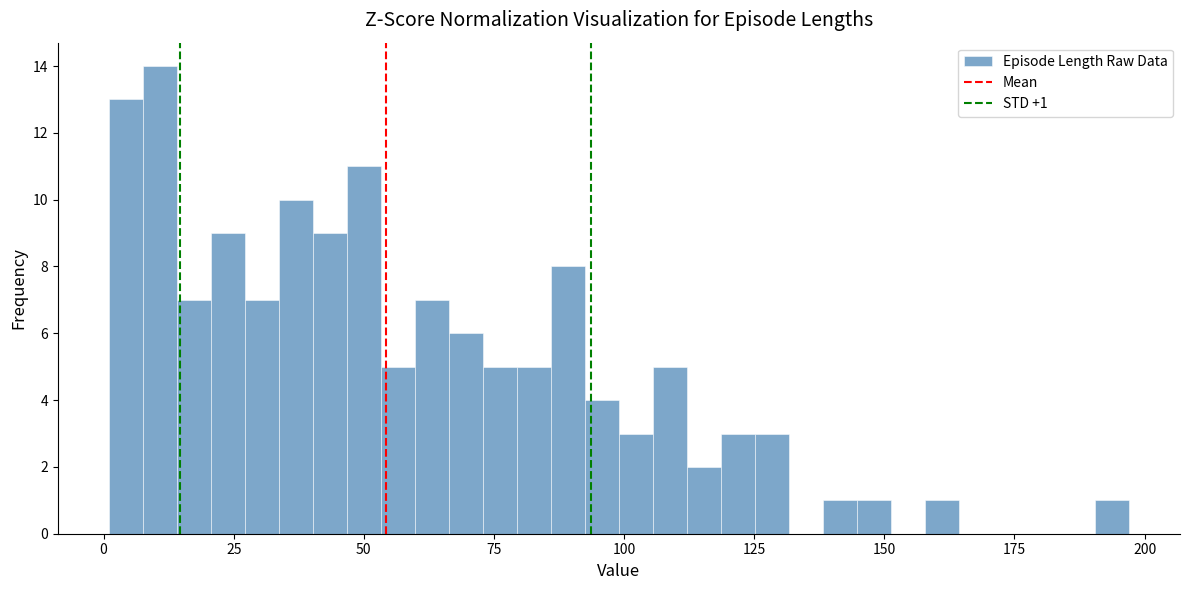

Around what value on the x-axis is the tallest bar? Give the approximate position of its centre, as read against the axis.

10